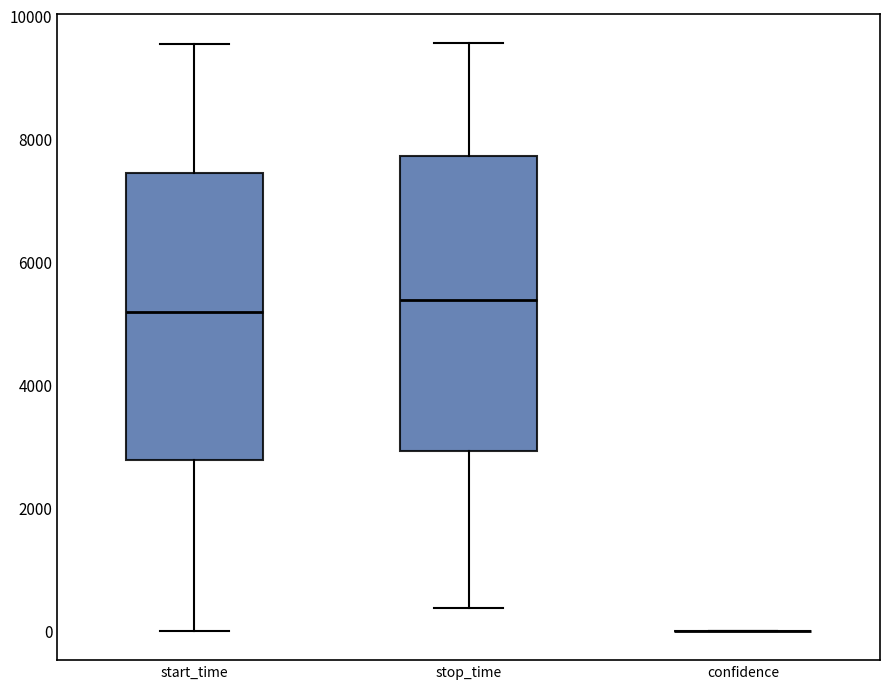

Reading left to right, transcribe this box plot: for each box, give where its median line is, the range the box spans, and where its two whiskers end, as read against the y-axis. The values are not printed on the chart, so give them approximately, as read against the axis.

start_time: median 5200, box 2800 to 7400, whiskers 0 to 9600
stop_time: median 5400, box 3000 to 7800, whiskers 400 to 9600
confidence: box collapsed to a line at 0, whiskers 0 to 0